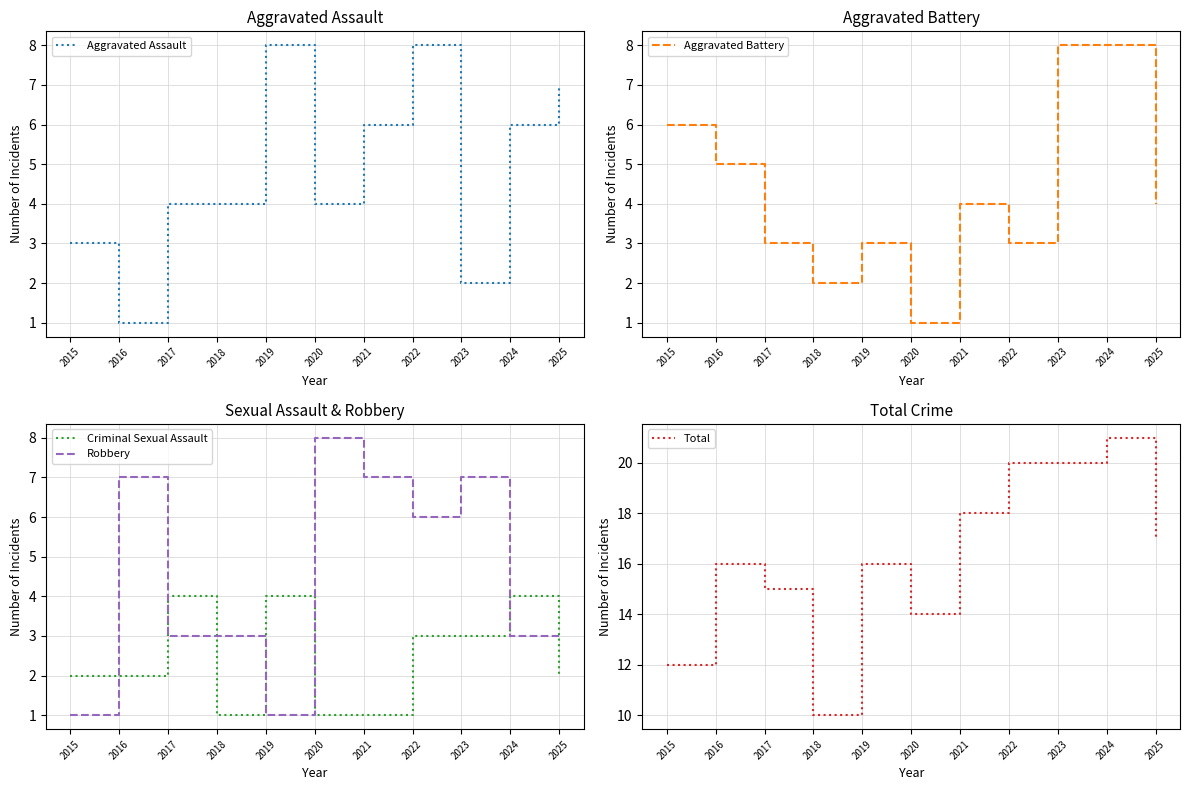

How many values in the Criminal Sexual Assault series are below 2?

3